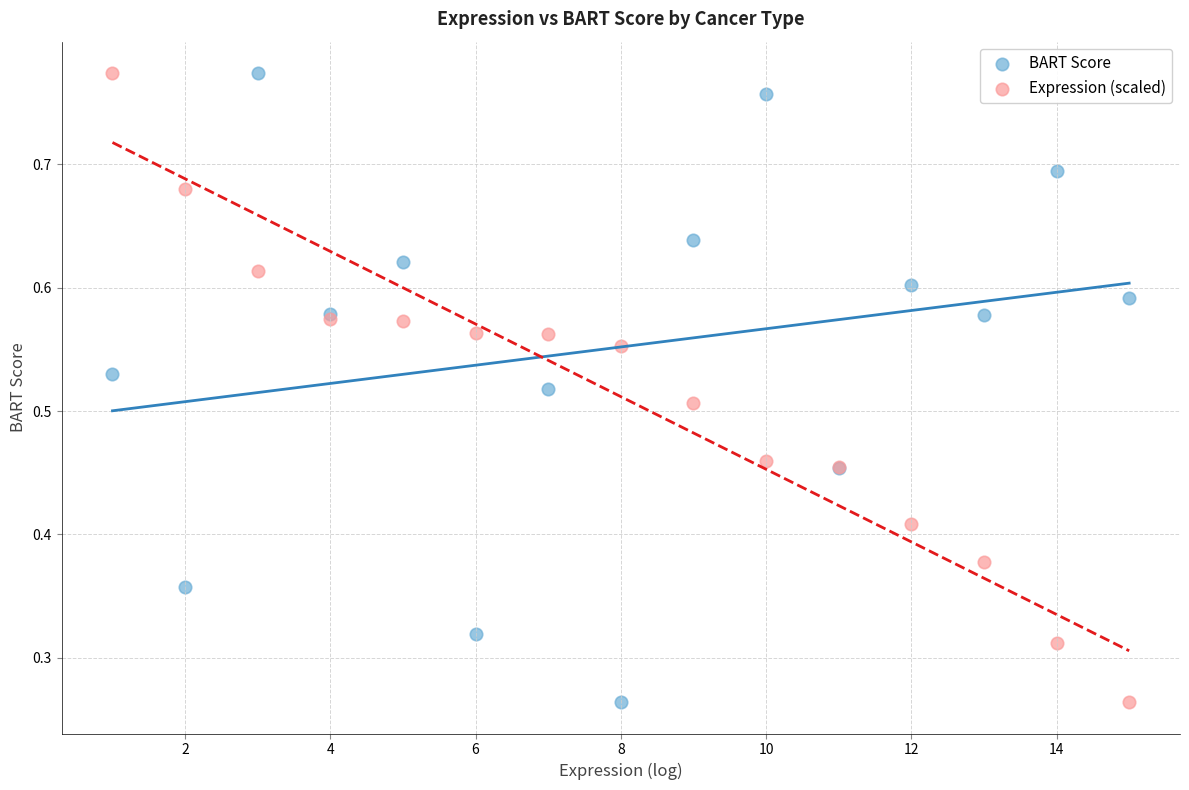

What is the X range (max minus min) for the scatter plot?

14.0